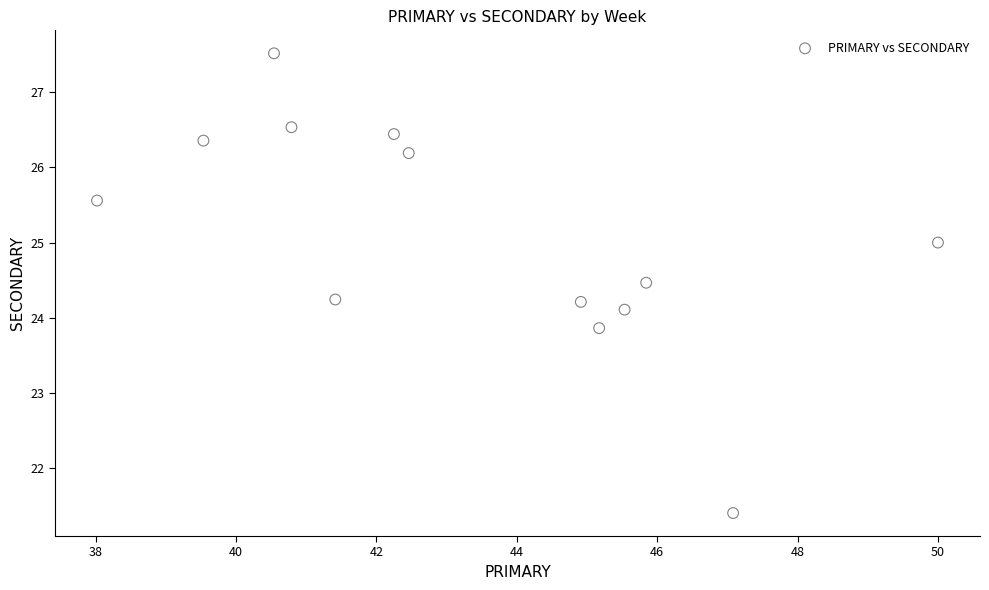

What is the range of Y values (max minus min)?

6.1